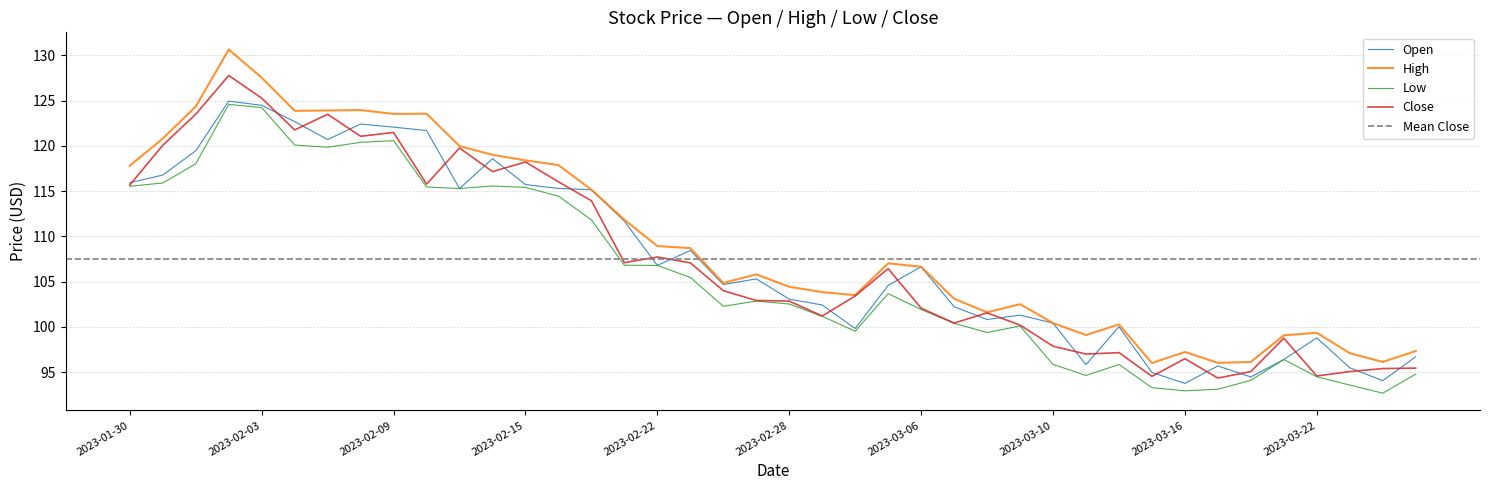

Rank the series by their maximum value, from lowest to highest.

Low, Open, Close, High